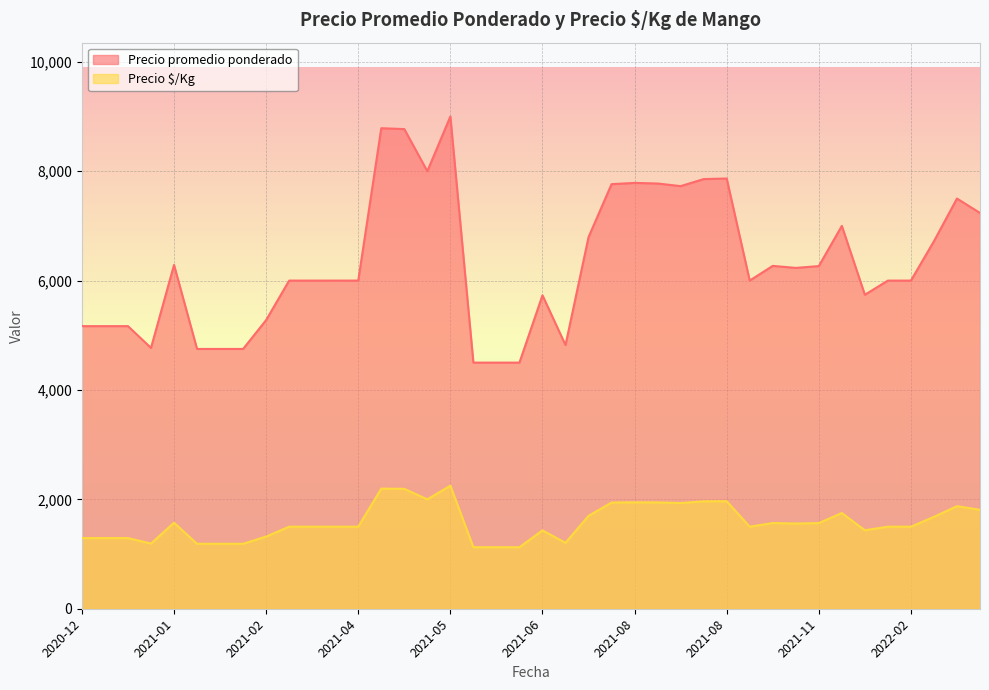

What are all the series names shown in the legend?

Precio promedio ponderado, Precio $/Kg